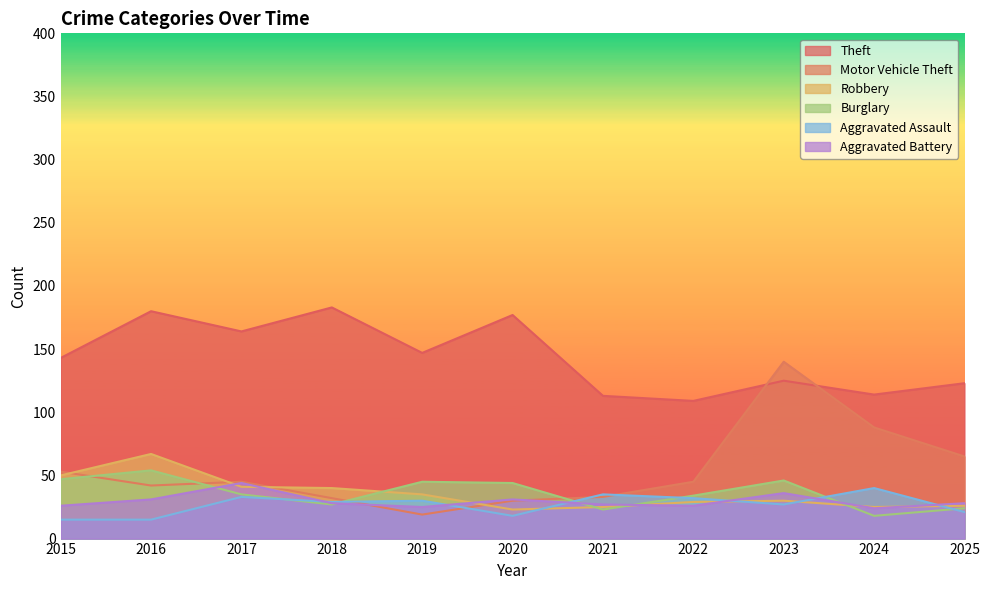

True or false: Burglary has a value of 23 at 2021.

True